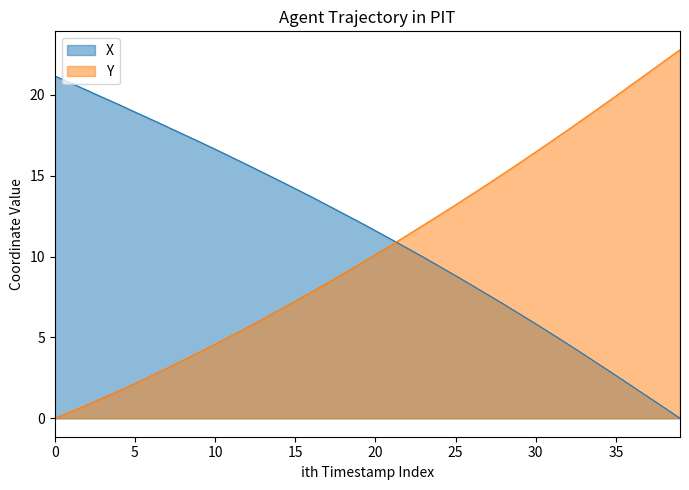

What are all the series names shown in the legend?

X, Y